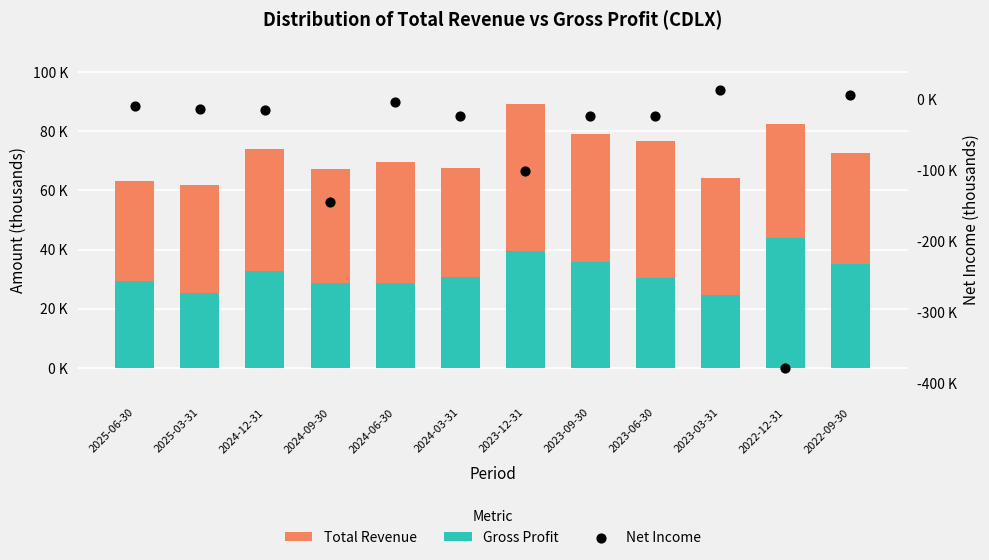

Which series has the largest total across all categories?

Total Revenue